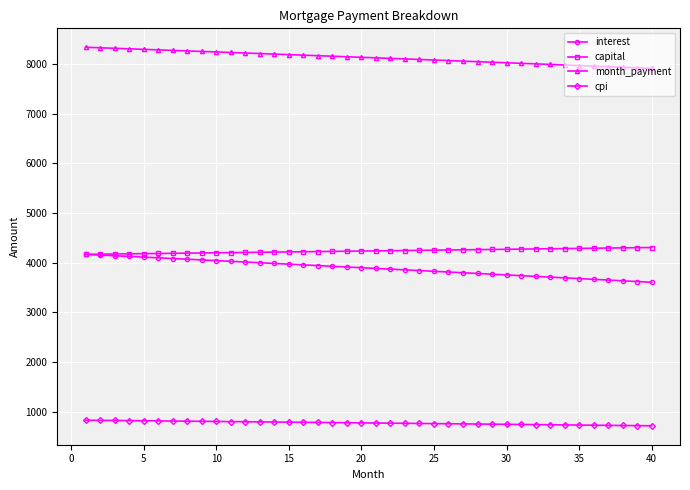

True or false: month_payment and interest cross at least once.

False